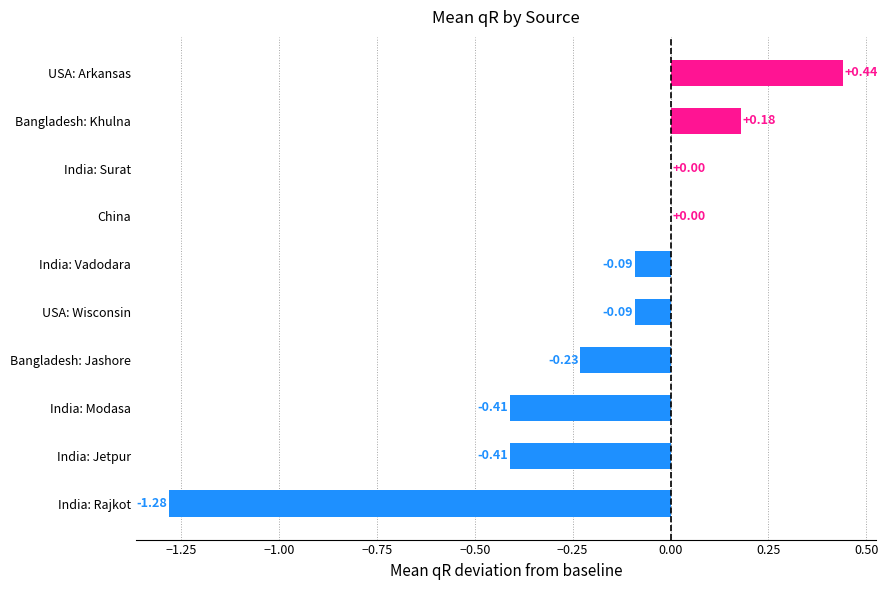

At which category does the chart reach its peak across all series?

USA: Arkansas